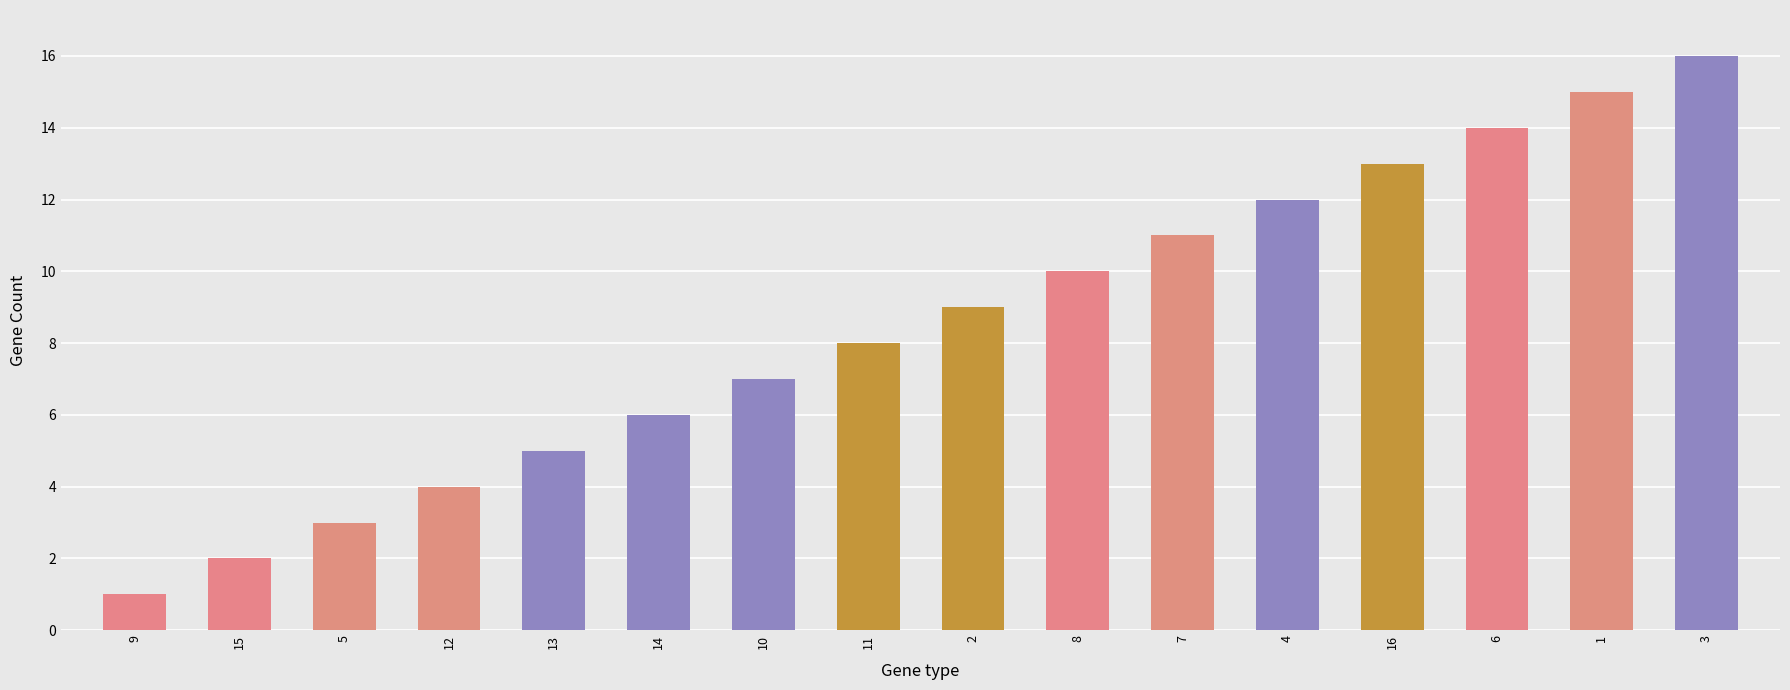

List the labels in order of value, smallest first.

9, 15, 5, 12, 13, 14, 10, 11, 2, 8, 7, 4, 16, 6, 1, 3